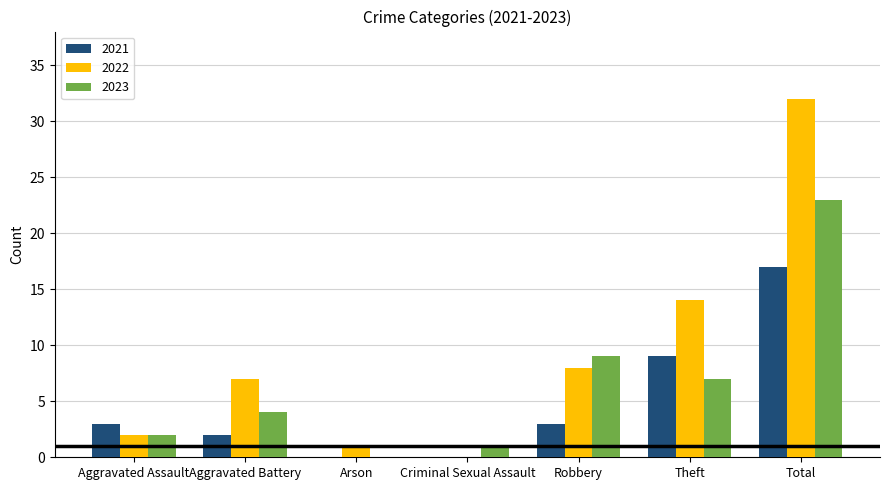

Where is 2022 nearest to the value 16?

Theft